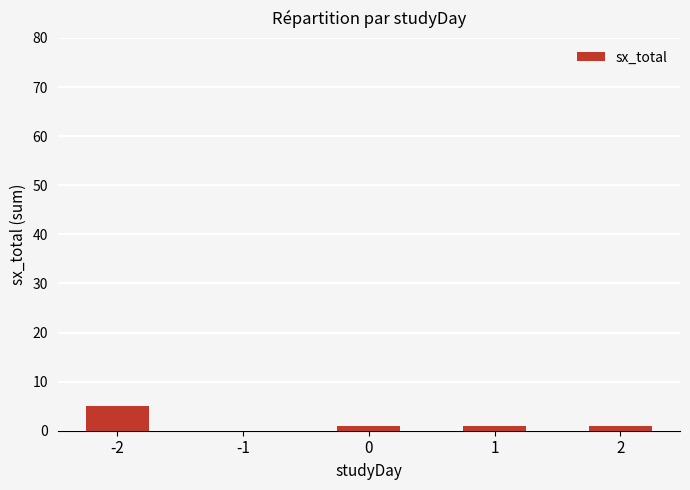

True or false: the data shows 5 at -2.

True